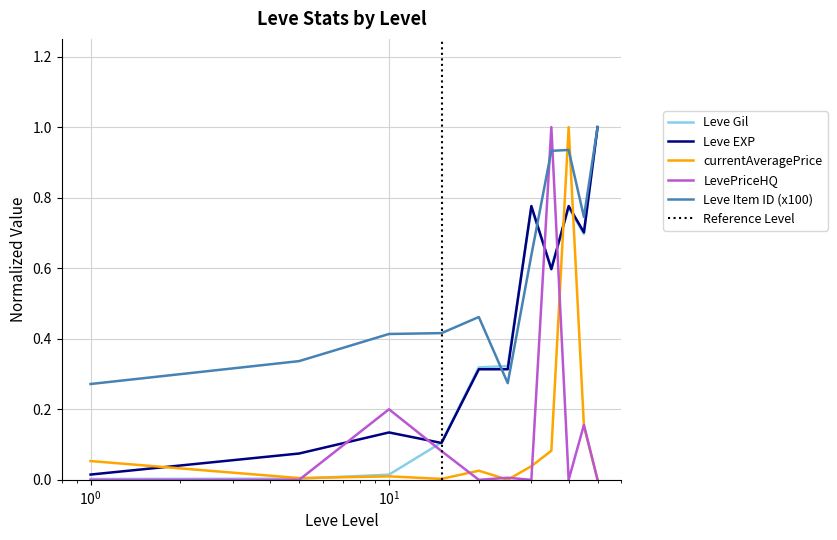

Reading left to right, list all the values displayed in this chart.

Leve Gil: 1=0.0	5=0.0	10=0.0	15=0.1	20=0.3	25=0.3	30=0.8	35=0.6	40=0.8	45=0.7	50=1.0
Leve EXP: 1=0.0	5=0.1	10=0.1	15=0.1	20=0.3	25=0.3	30=0.8	35=0.6	40=0.8	45=0.7	50=1.0
currentAveragePrice: 1=0.1	5=0.0	10=0.0	15=0.0	20=0.0	25=0.0	30=0.0	35=0.1	40=1.0	45=0.2	50=0.0
LevePriceHQ: 1=0.0	5=0.0	10=0.2	15=0.1	20=0.0	25=0.0	30=0.0	35=1.0	40=0.0	45=0.2	50=0.0
Leve Item ID (x100): 1=0.3	5=0.3	10=0.4	15=0.4	20=0.5	25=0.3	30=0.6	35=0.9	40=0.9	45=0.7	50=1.0